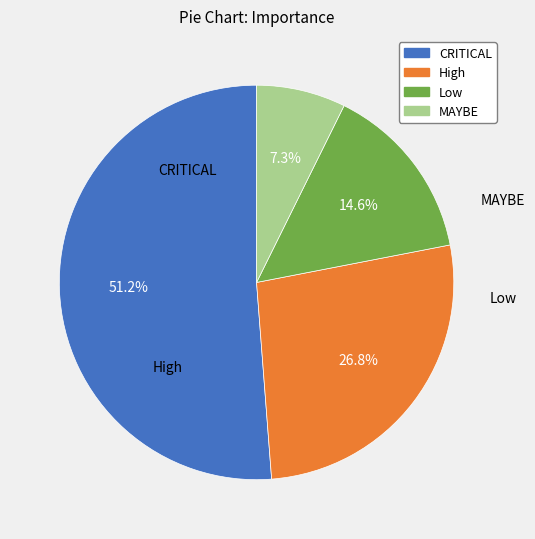

Is MAYBE the majority of the pie?

No